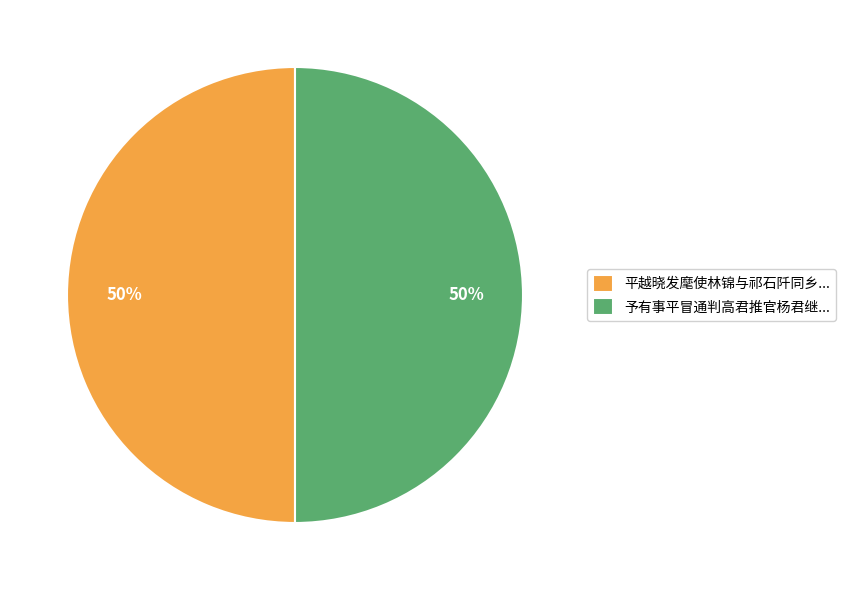

To the nearest percent, what is the combined percentage of 平越晓发麾使林锦与祁石阡同乡... and 予有事平冒通判高君推官杨君继...?

100%